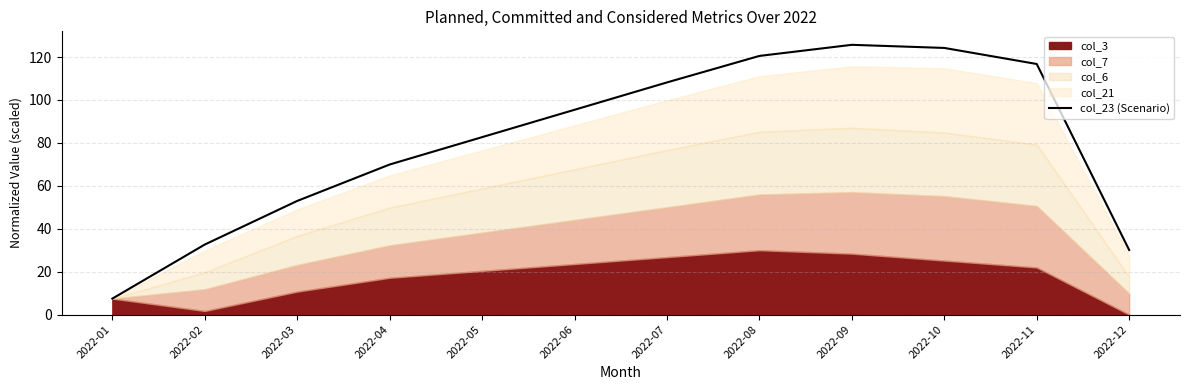

True or false: the data shows 108.2 at 2022-07.

True